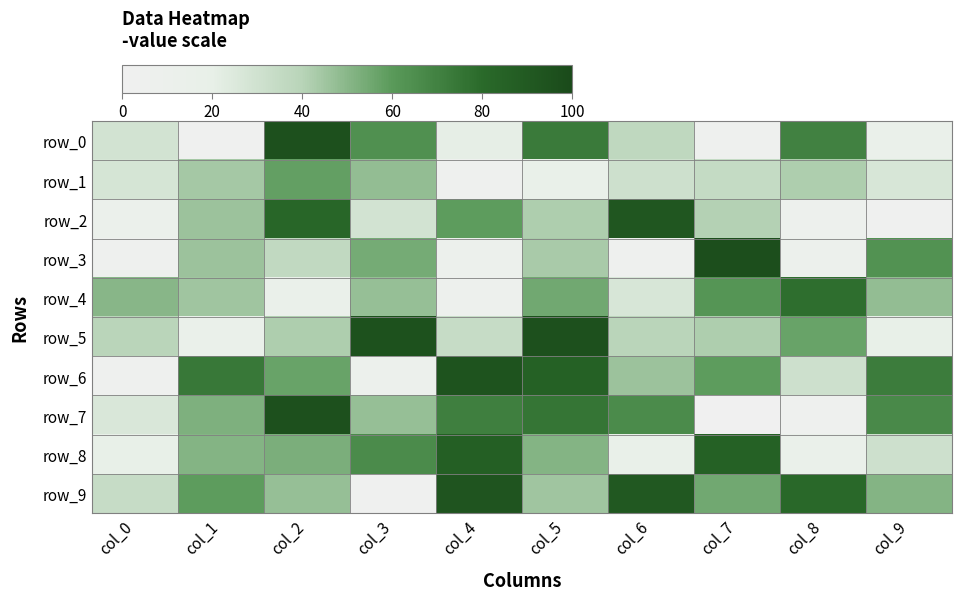

Reading left to right, what are all the values shown in this chart?

row_0: 29	2	96	64	21	73	37	5	70	15
row_1: 28	44	58	48	5	17	31	35	42	27
row_2: 11	46	82	29	59	42	92	41	7	2
row_3: 4	46	36	54	8	43	3	97	8	63
row_4: 50	45	13	47	7	55	27	62	78	48
row_5: 39	13	42	95	34	96	39	42	57	18
row_6: 4	74	57	10	94	85	46	59	31	72
row_7: 26	52	96	47	71	75	66	0	4	67
row_8: 18	51	53	66	86	51	17	85	13	31
row_9: 34	59	47	1	93	45	91	55	81	51